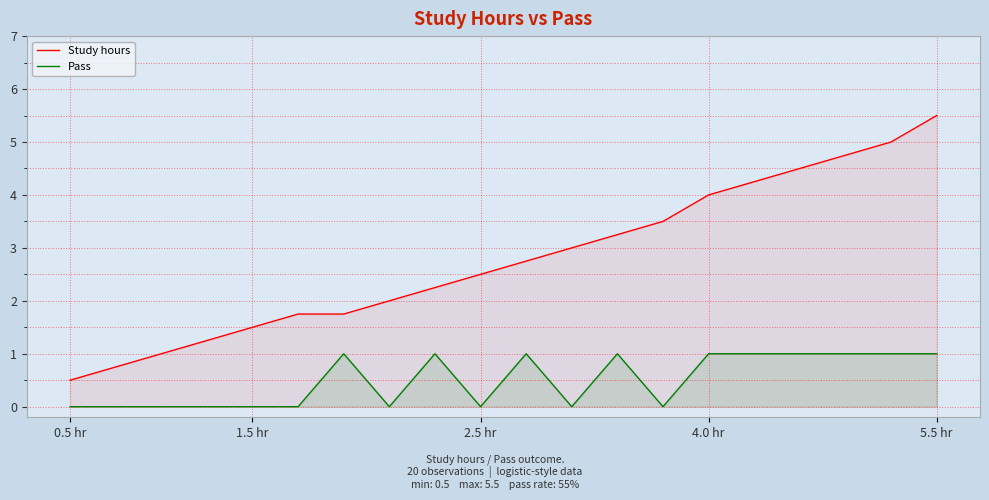

At which category is the sum across all series the highest?

5.5 hr